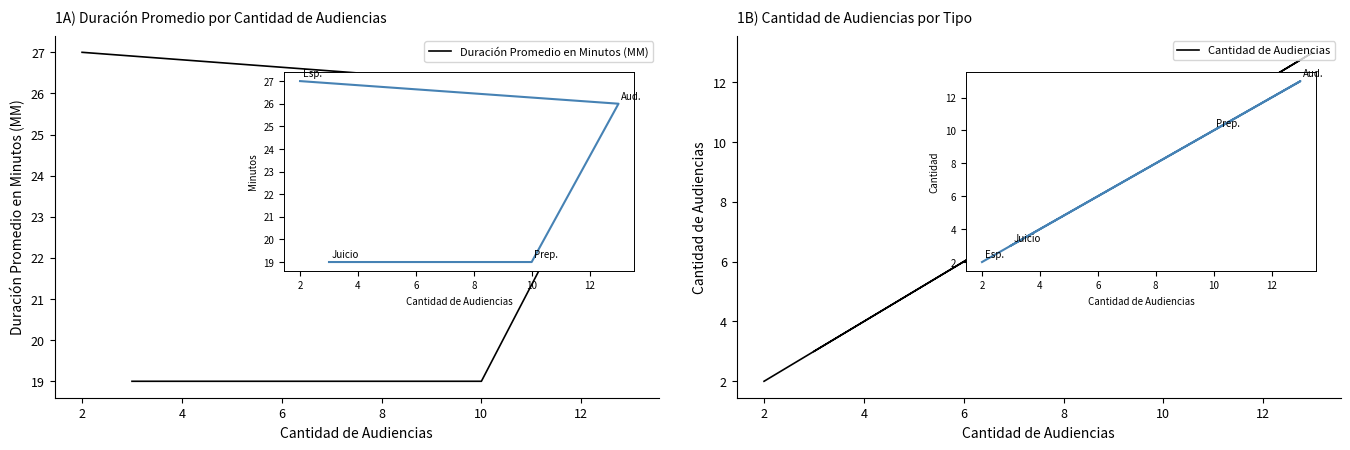

How many Duración Promedio en Minutos (MM) values are between 19 and 27?

4